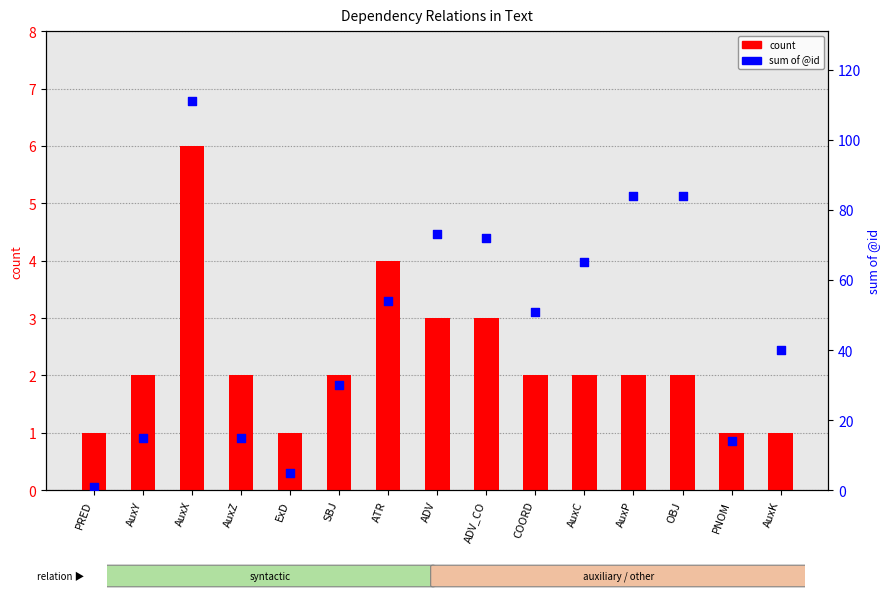

What is the total value across all series at AuxC?

67